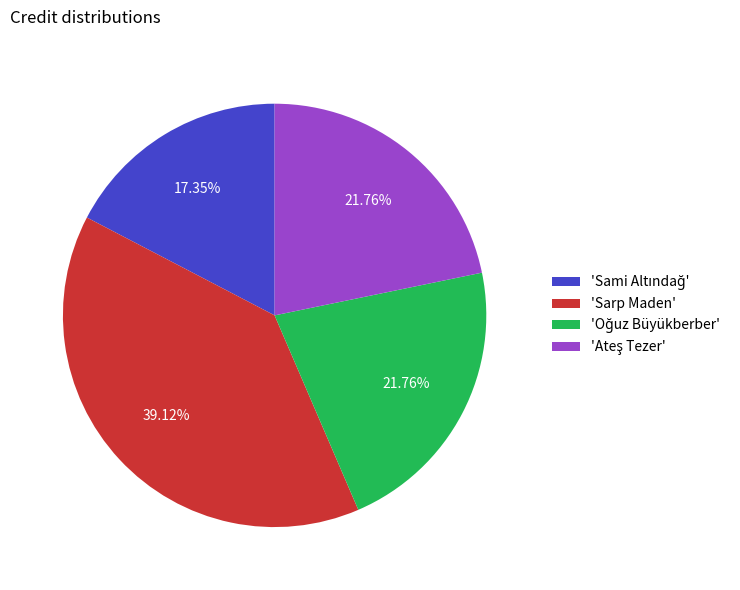

Does any single category account for the majority?

No